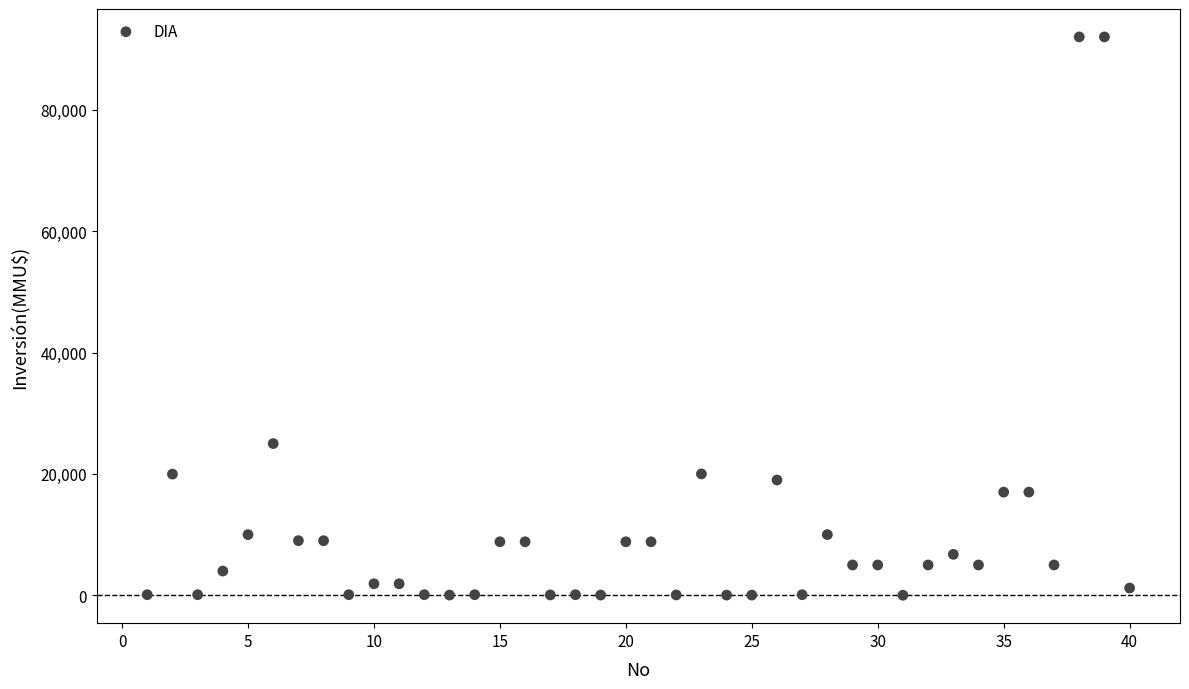

What is the range of Y values (max minus min)?

91990